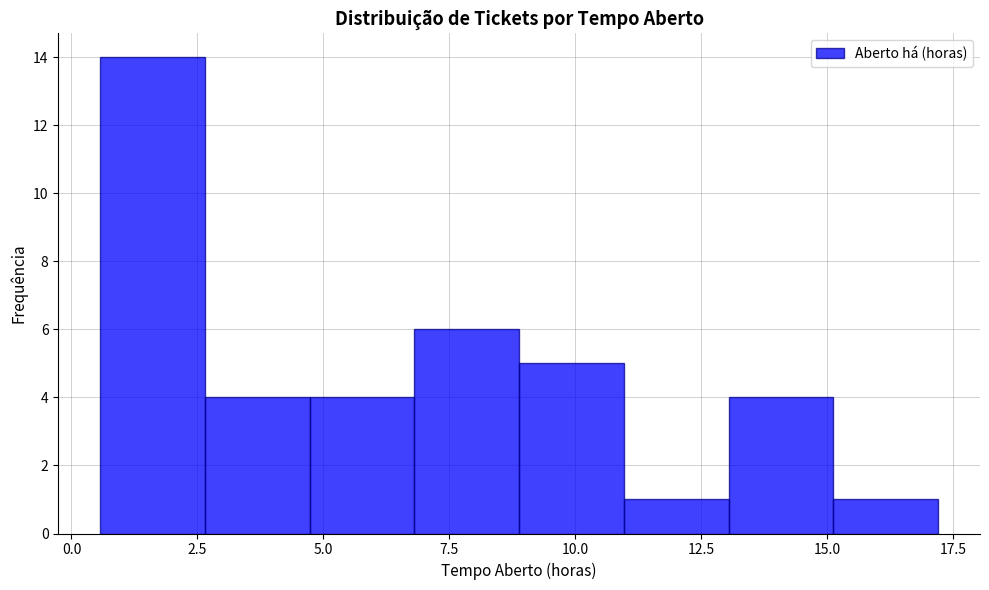

Reading left to right, list every bar in this chart as the range it spans on the x-axis followed by its height. Neither the bar edges nor the heights are printed on the chart, so give them approximately, as read against the axes.

0.5 to 2.5: 14
2.5 to 4.5: 4
4.5 to 7.0: 4
7.0 to 9.0: 6
9.0 to 11.0: 5
11.0 to 13.0: 1
13.0 to 15.0: 4
15.0 to 17.0: 1